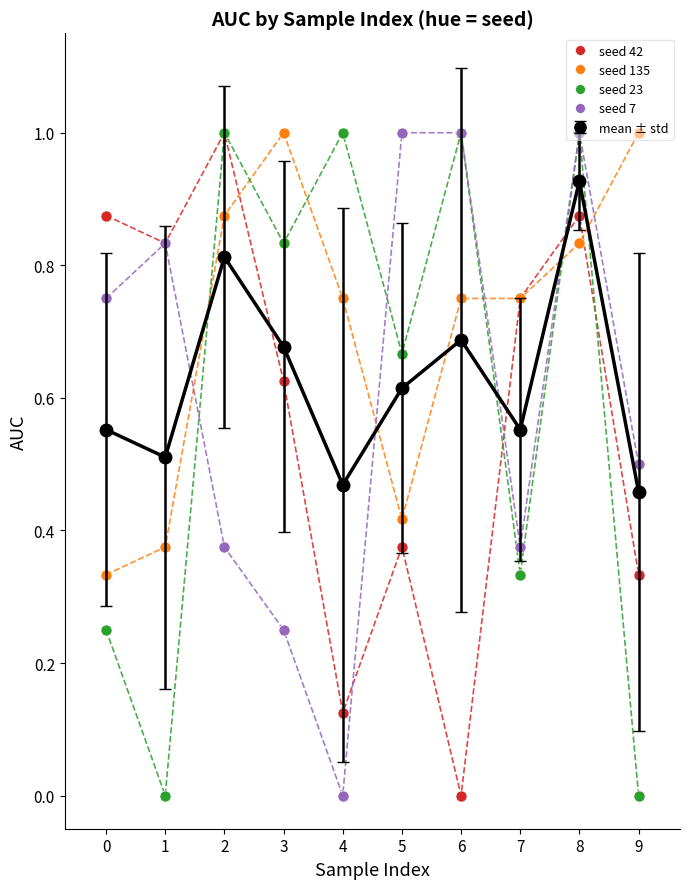

What is the greatest value displayed?

1.0